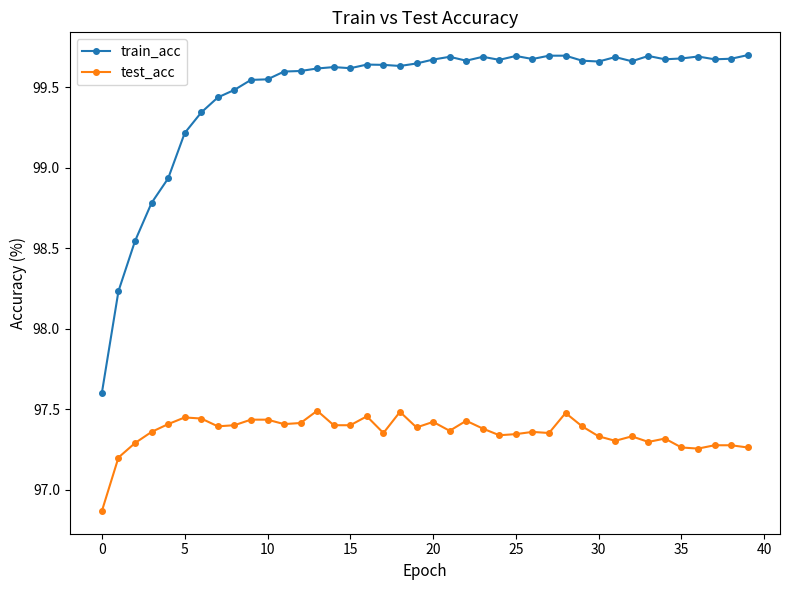

What is the sum of all test_acc values?

3894.2